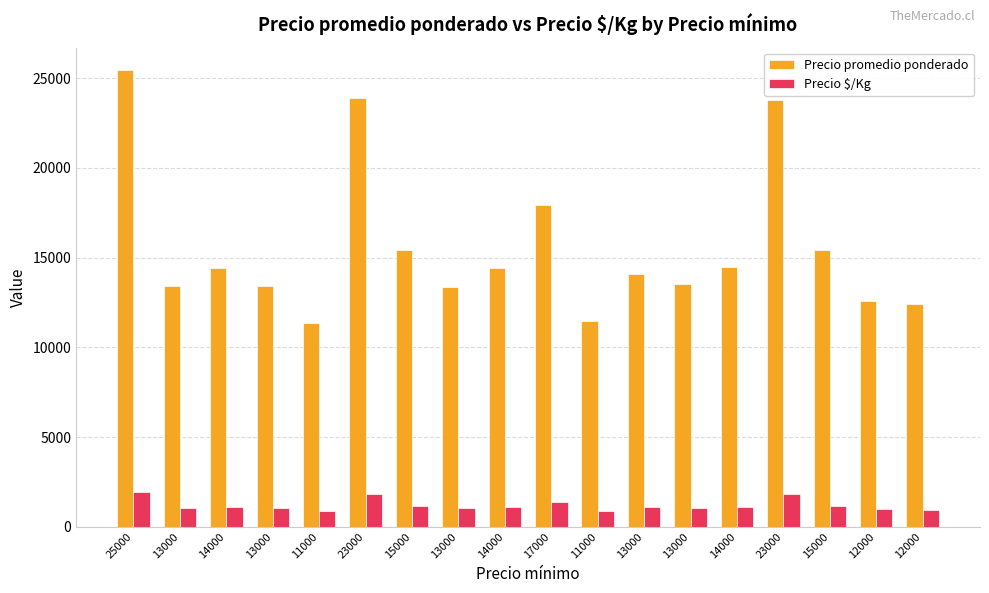

Does the chart contain stacked bars?

No